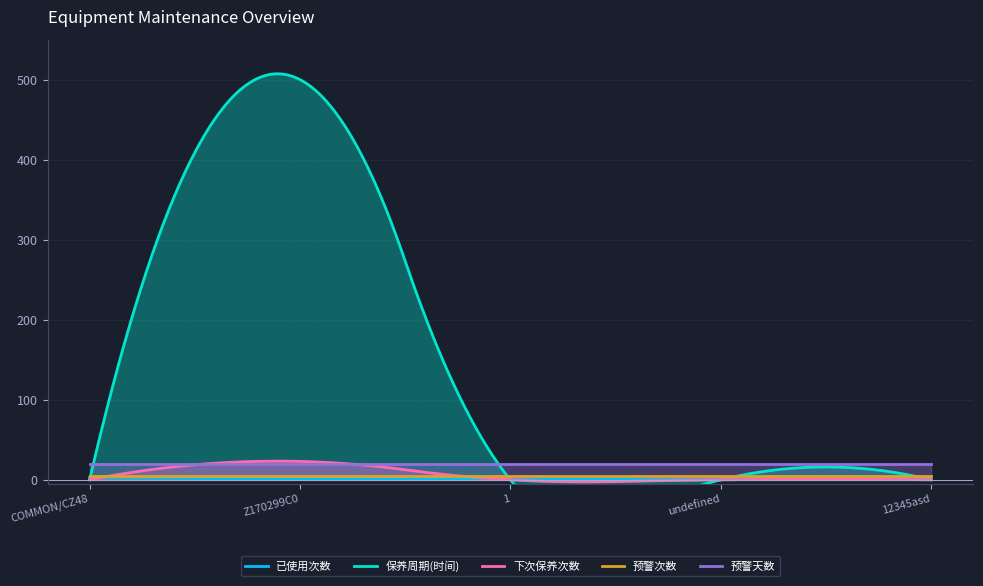

Reading left to right, transcribe all the data shown in this chart.

已使用次数: 3	1	1	1	1
保养周期(时间): 0	500	0	0	0
下次保养次数: 0	23	0	0	0
预警次数: 5	5	5	5	5
预警天数: 20	20	20	20	20